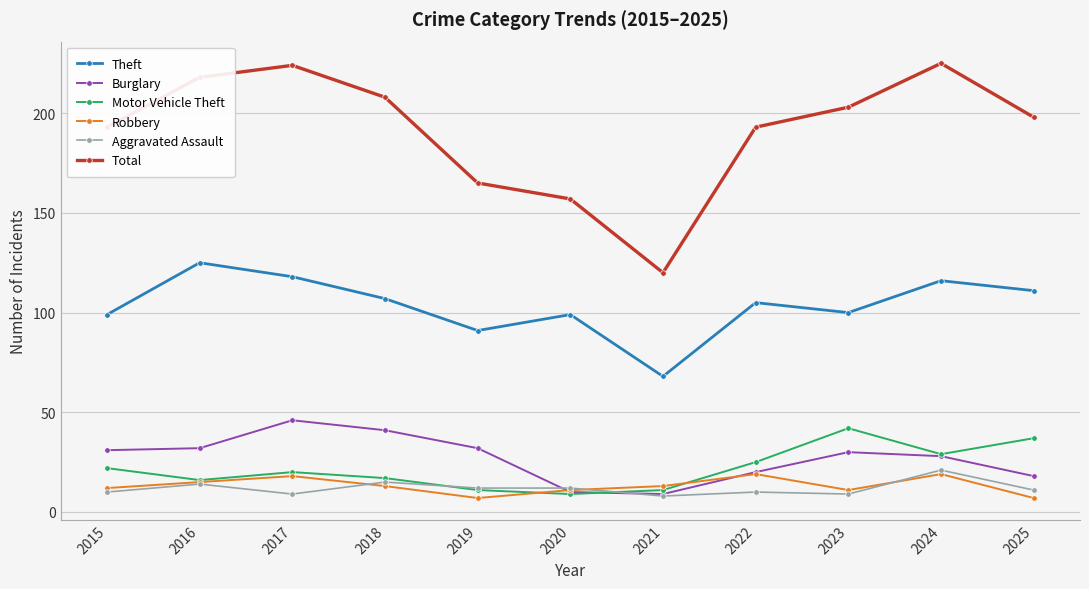

Reading right to left, list all the values displayed in this chart.

Theft: 2025=111	2024=116	2023=100	2022=105	2021=68	2020=99	2019=91	2018=107	2017=118	2016=125	2015=99
Burglary: 2025=18	2024=28	2023=30	2022=20	2021=9	2020=10	2019=32	2018=41	2017=46	2016=32	2015=31
Motor Vehicle Theft: 2025=37	2024=29	2023=42	2022=25	2021=11	2020=9	2019=11	2018=17	2017=20	2016=16	2015=22
Robbery: 2025=7	2024=19	2023=11	2022=19	2021=13	2020=11	2019=7	2018=13	2017=18	2016=15	2015=12
Aggravated Assault: 2025=11	2024=21	2023=9	2022=10	2021=8	2020=12	2019=12	2018=15	2017=9	2016=14	2015=10
Total: 2025=198	2024=225	2023=203	2022=193	2021=120	2020=157	2019=165	2018=208	2017=224	2016=218	2015=193